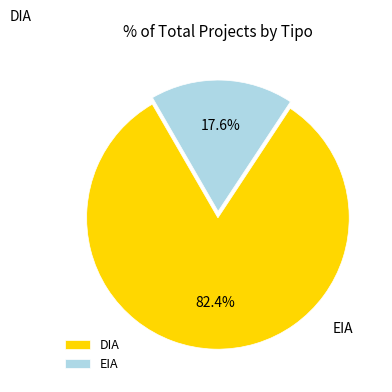

Which slice is the largest?

DIA